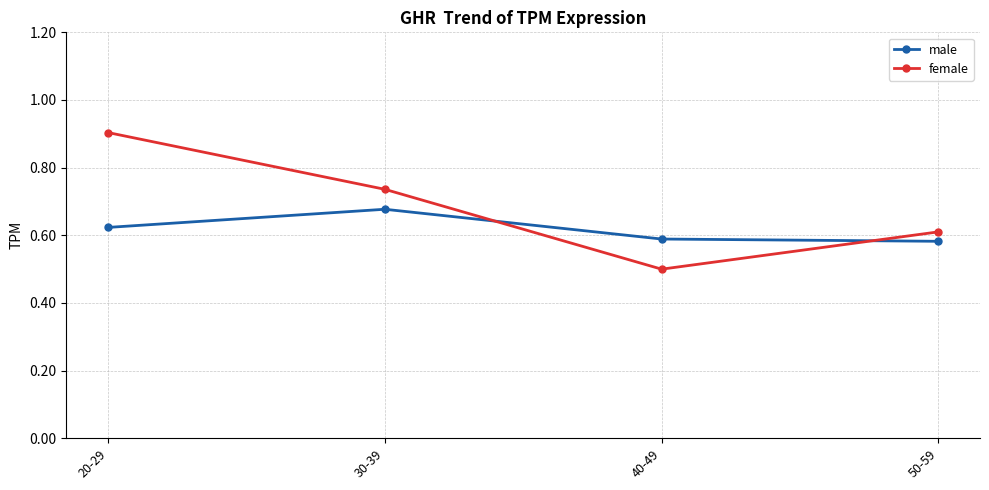

How many times do male and female cross each other?

2